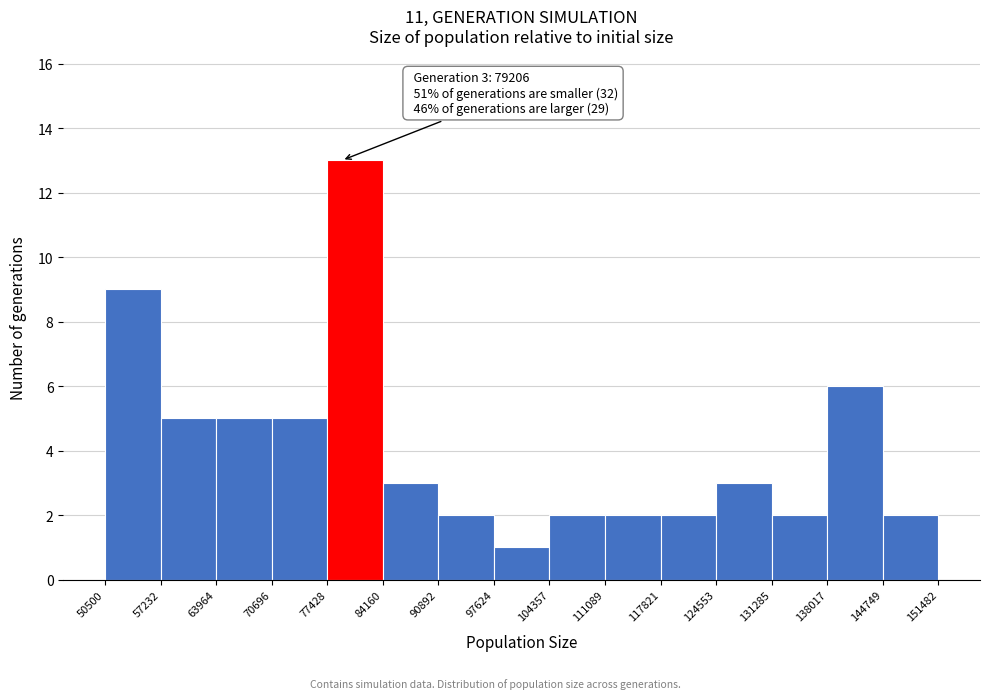

Which range on the x-axis has the tallest bar?

77428 to 84160